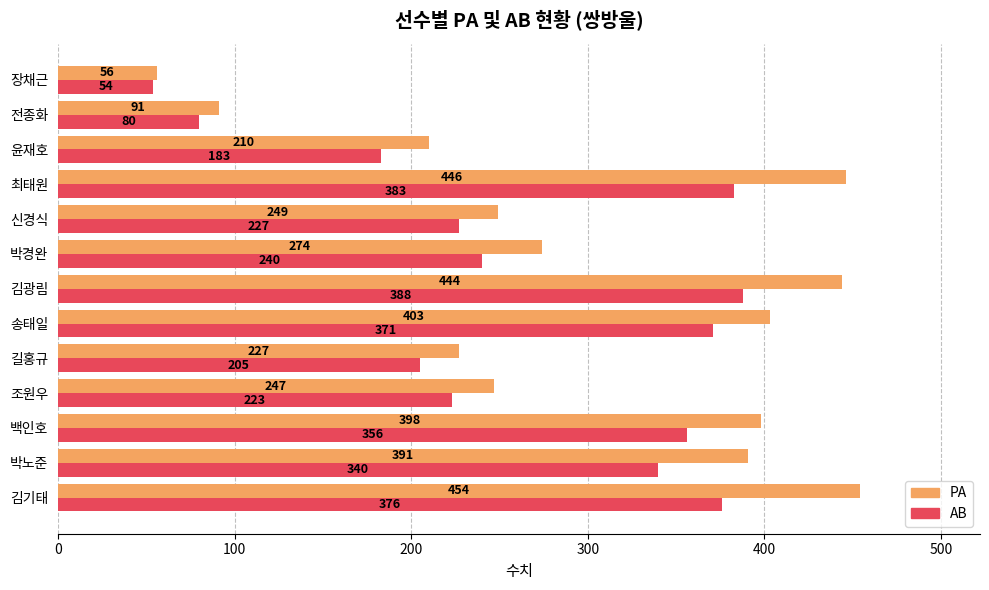

At how many categories does at least one series exceed 251?

7